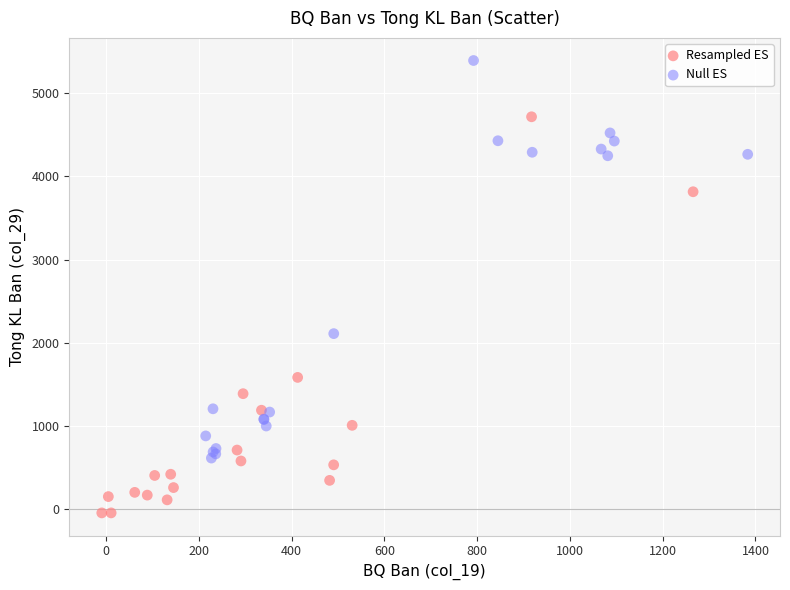

What are all the series names shown in the legend?

Resampled ES, Null ES